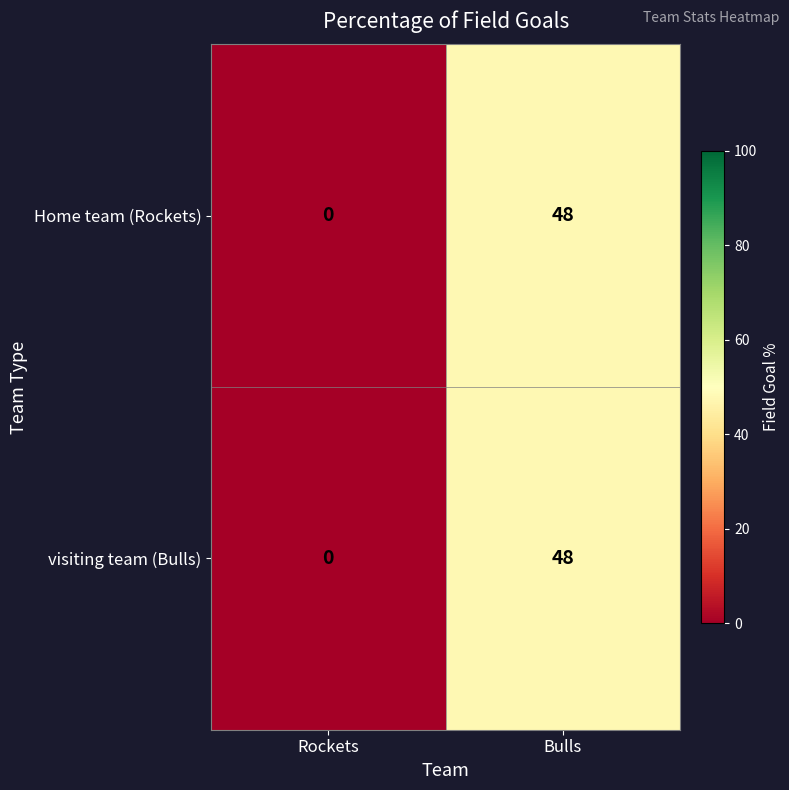

What is the maximum value for Home team (Rockets)?

48